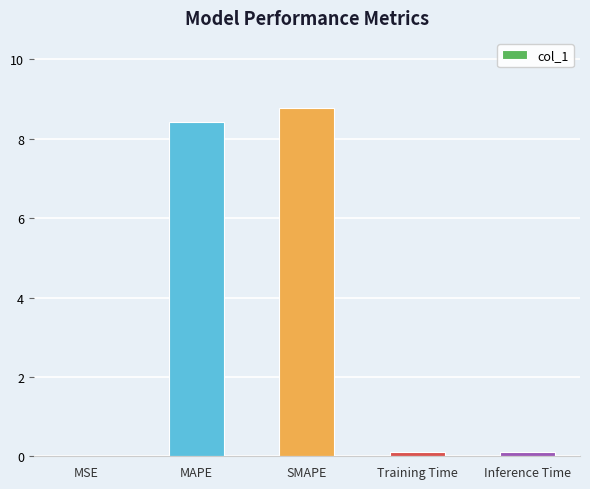

What is the sum of all values?

17.4